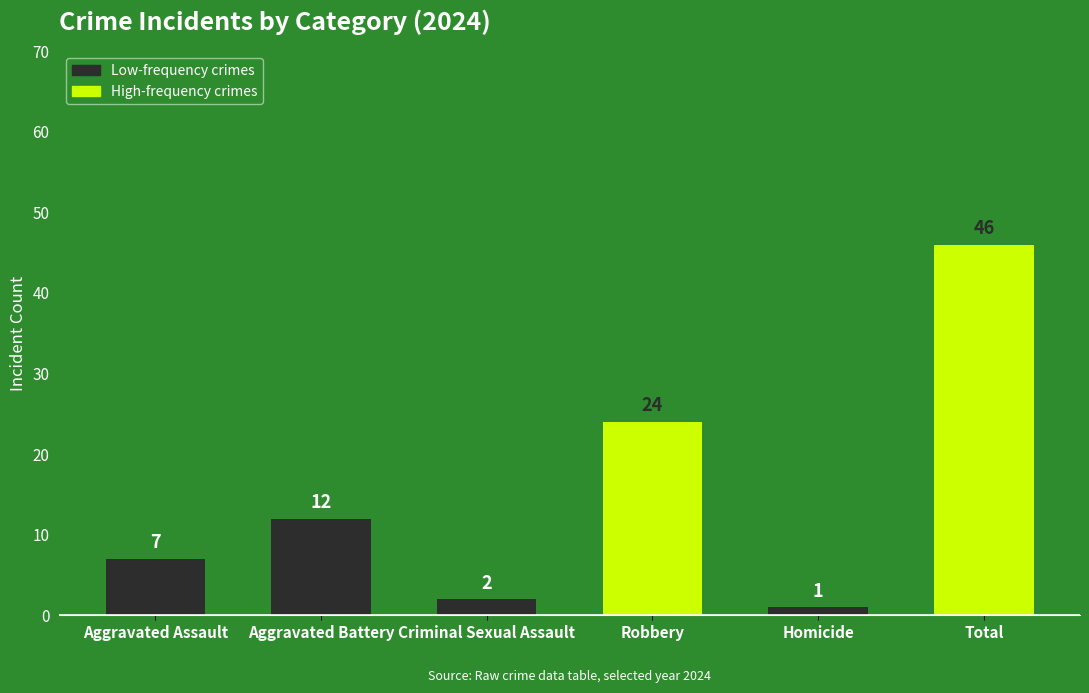

Is it true that the value at Robbery is 24?

True